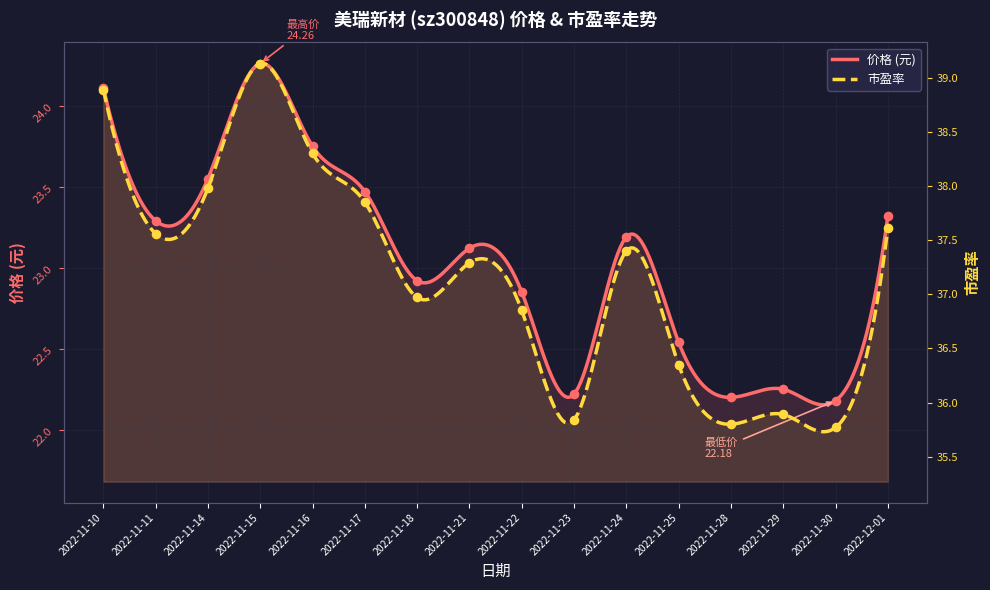

Which series contains the highest Y value?

市盈率